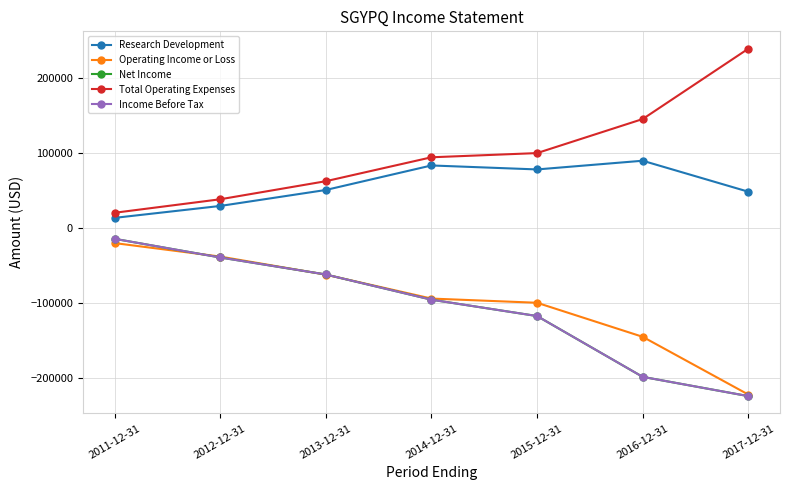

Does the chart have visible grid lines?

Yes